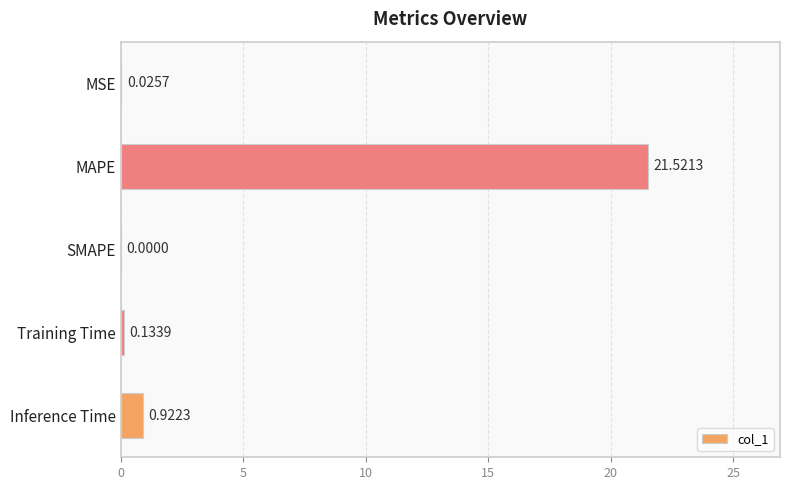

What is the sum of the values at MAPE and Training Time?

21.7